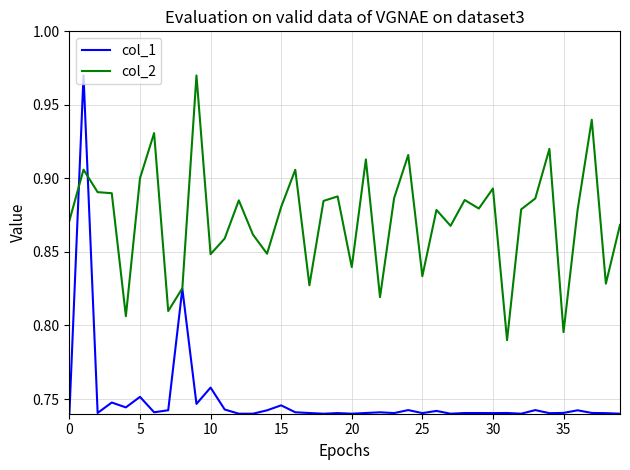

What is the difference between the maximum and minimum values in the col_1 series?

0.2